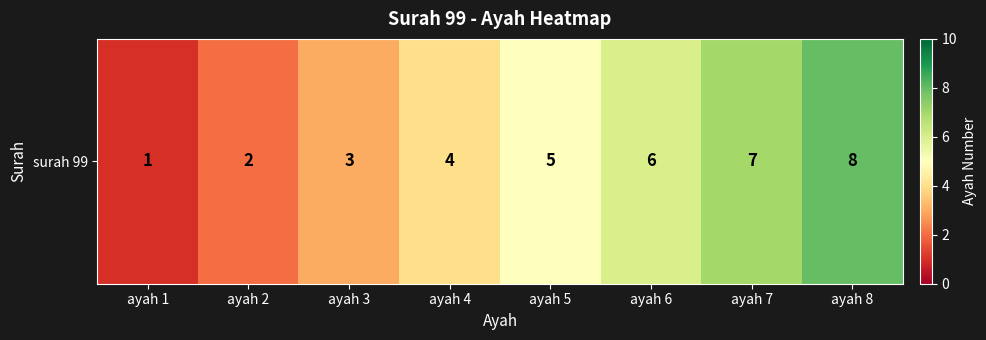

Reading left to right, list all the values displayed in this chart.

1	2	3	4	5	6	7	8